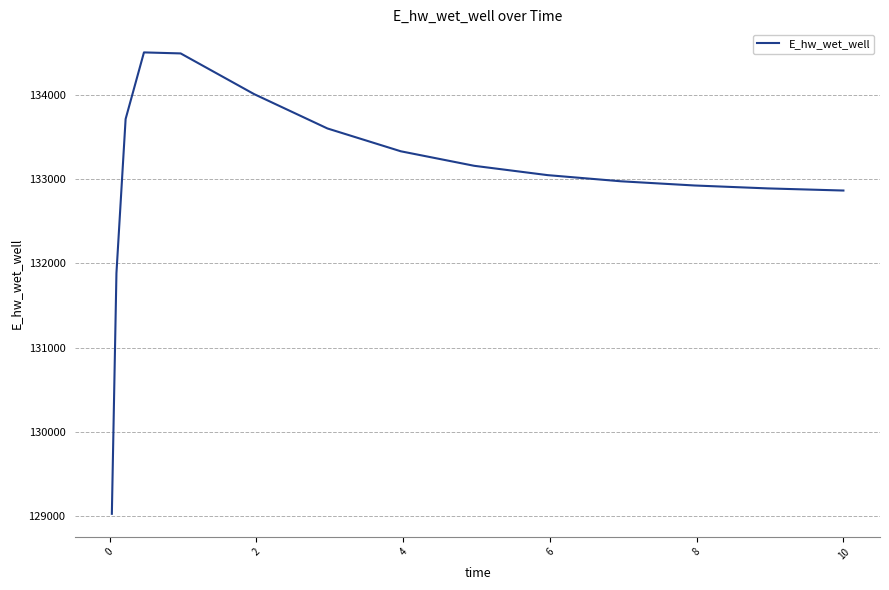

What is the greatest value displayed?

134507.5